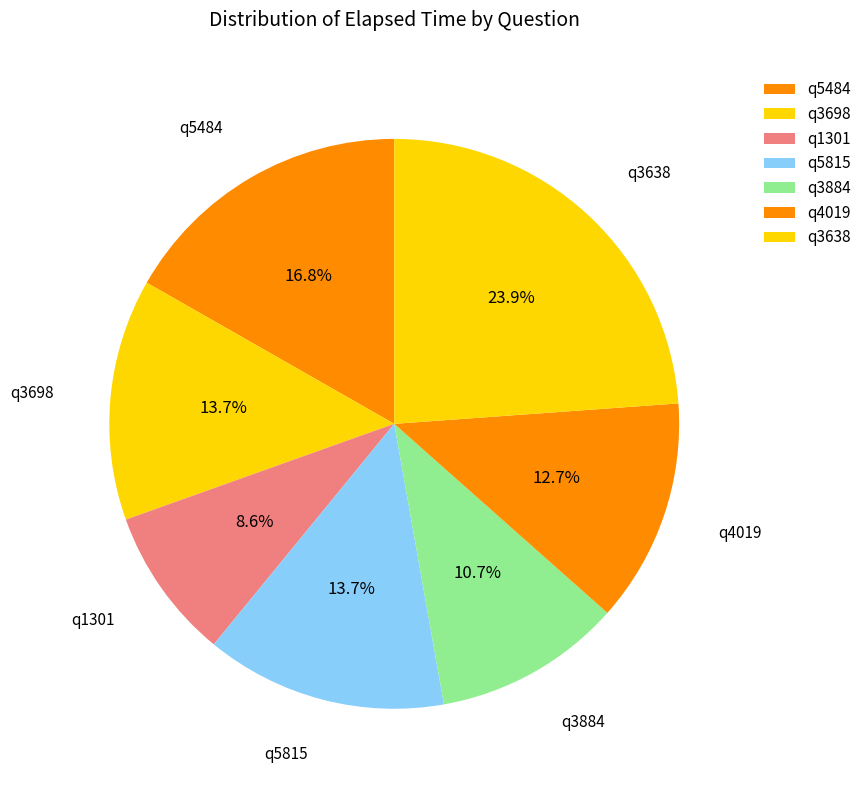

To the nearest percent, what portion does q1301 represent?

9%